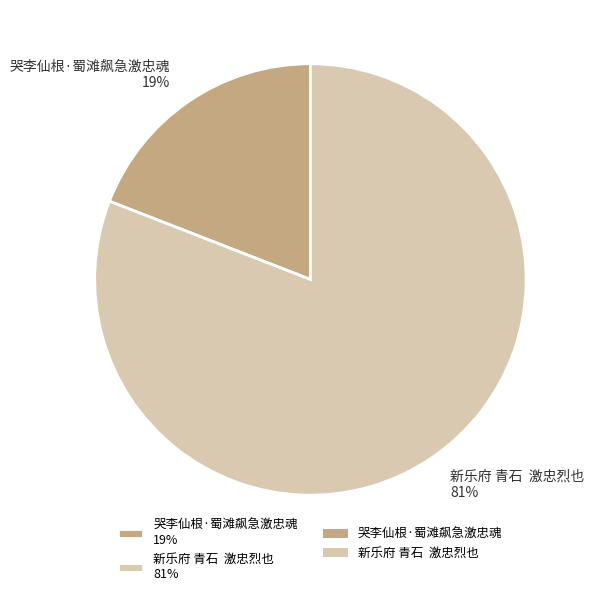

True or false: 哭李仙根·蜀滩飙急激忠魂 19% accounts for 19% of the total.

True